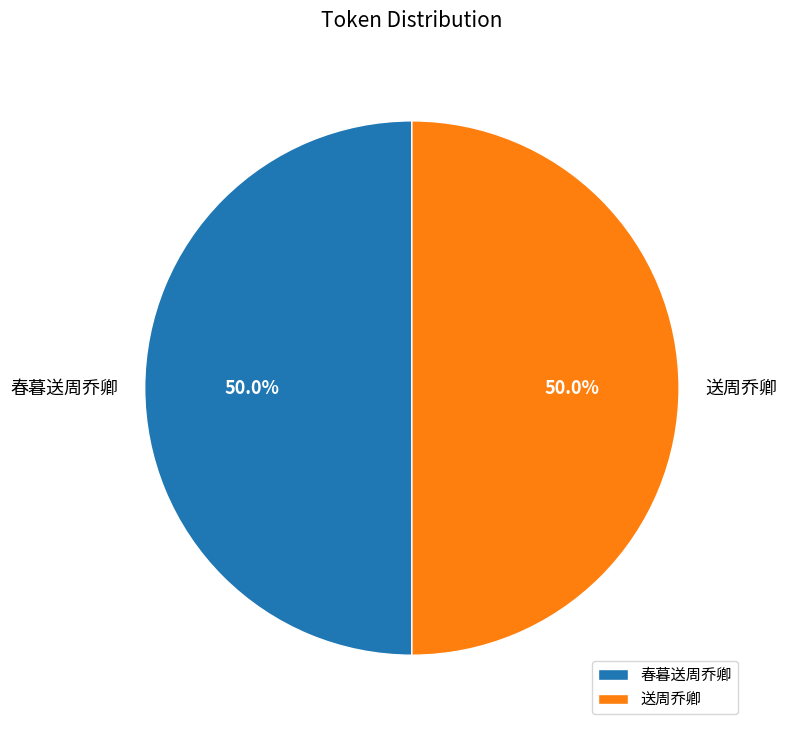

How many segments does this pie chart have?

2